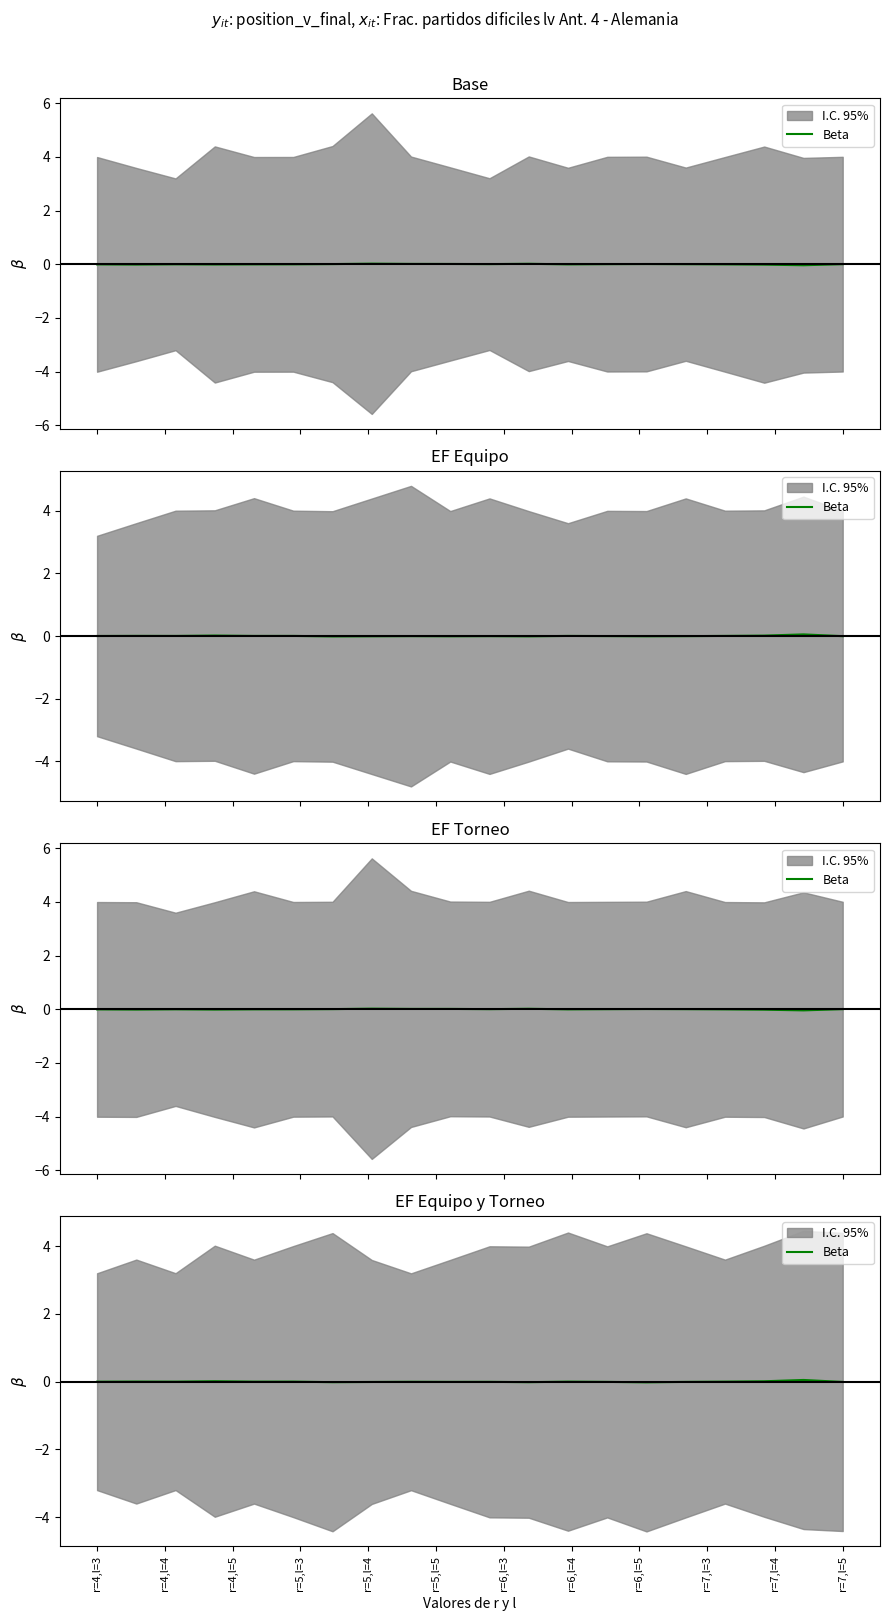

The chart shows a value of 0.0 at r=5,l=4. True or false?

False